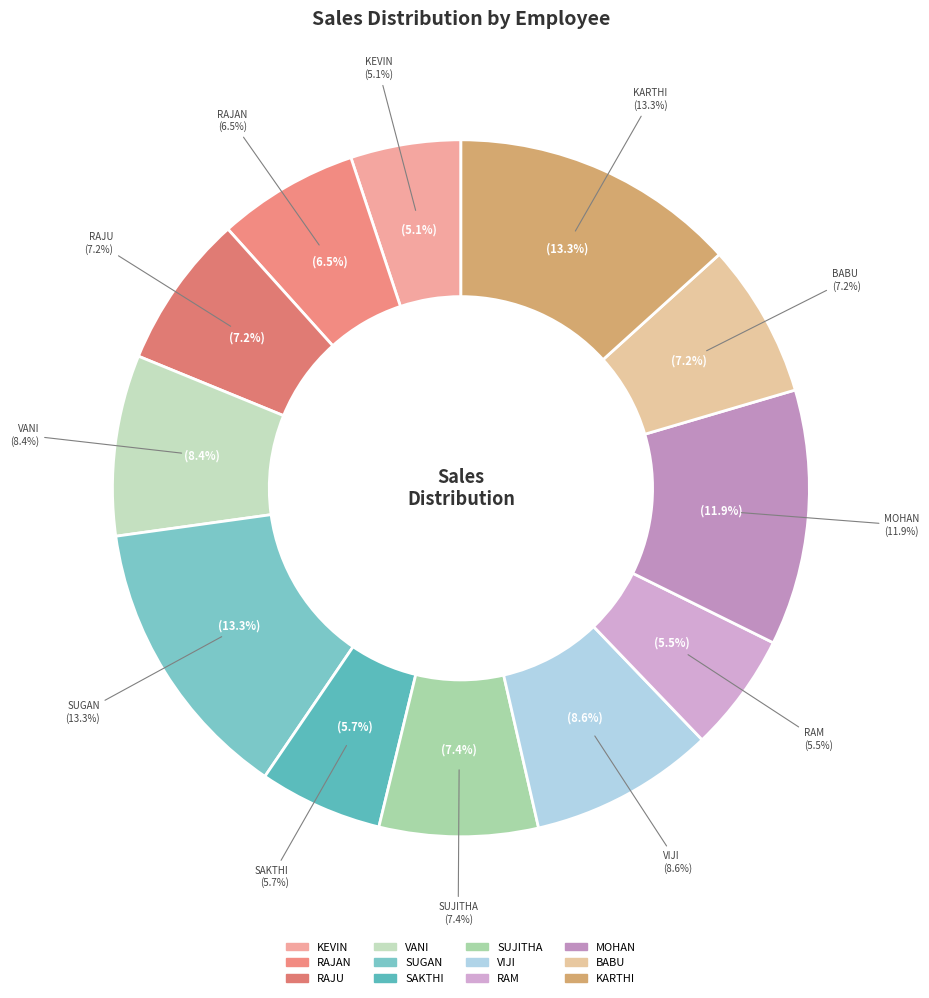

True or false: RAJU accounts for 13% of the total.

False